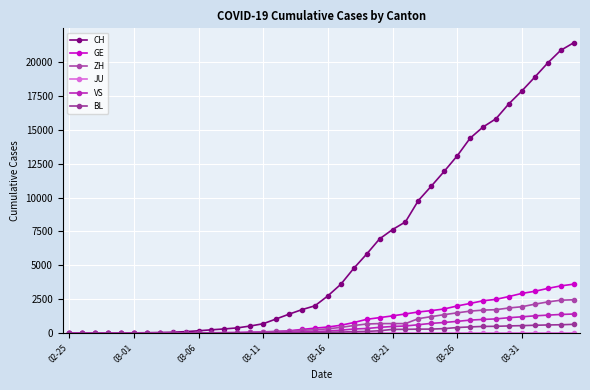

Does the chart display data point markers on the line(s)?

Yes